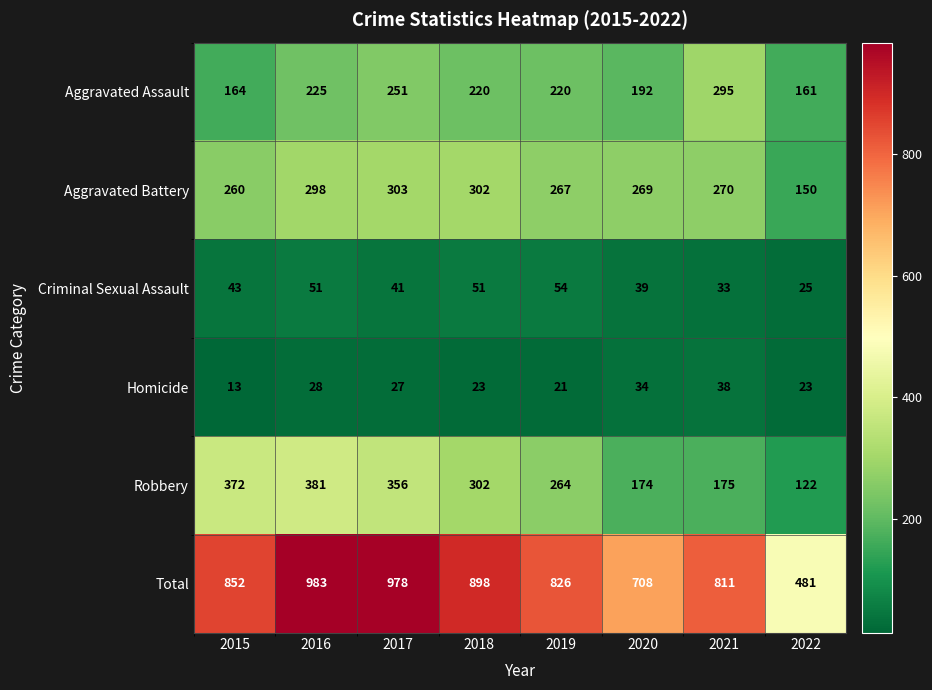

What is the difference between the Homicide values at 2017 and 2019?

6